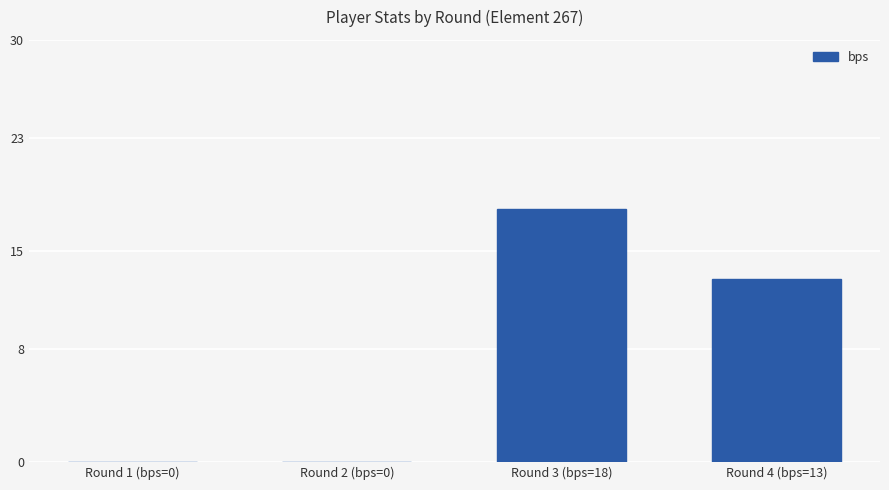

At which label is the value closest to 9?

Round 4 (bps=13)